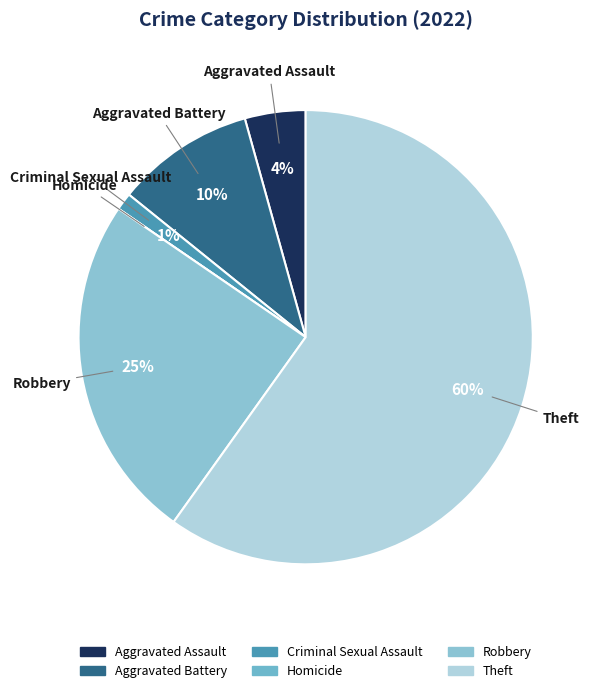

To the nearest percent, what portion does Theft represent?

60%